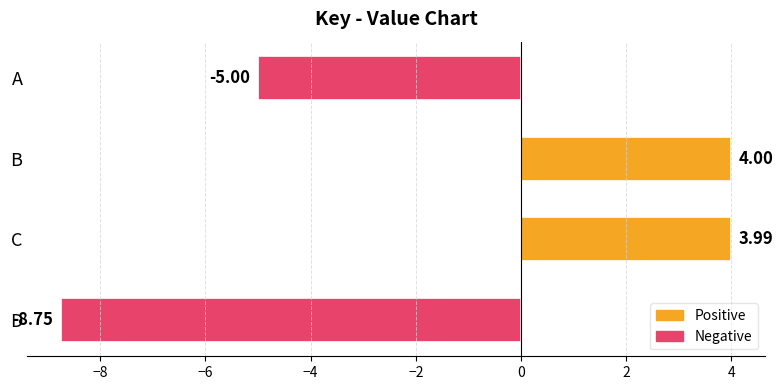

Which label corresponds to the smallest value in the chart?

D